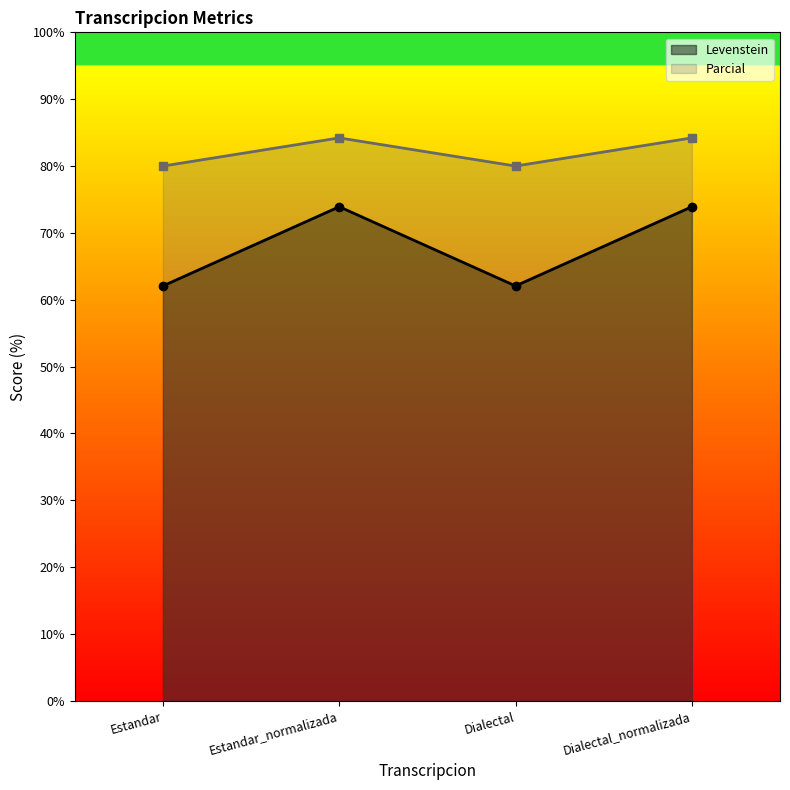

What is the spread (max minus min) of values at Estandar_normalizada?

10.3